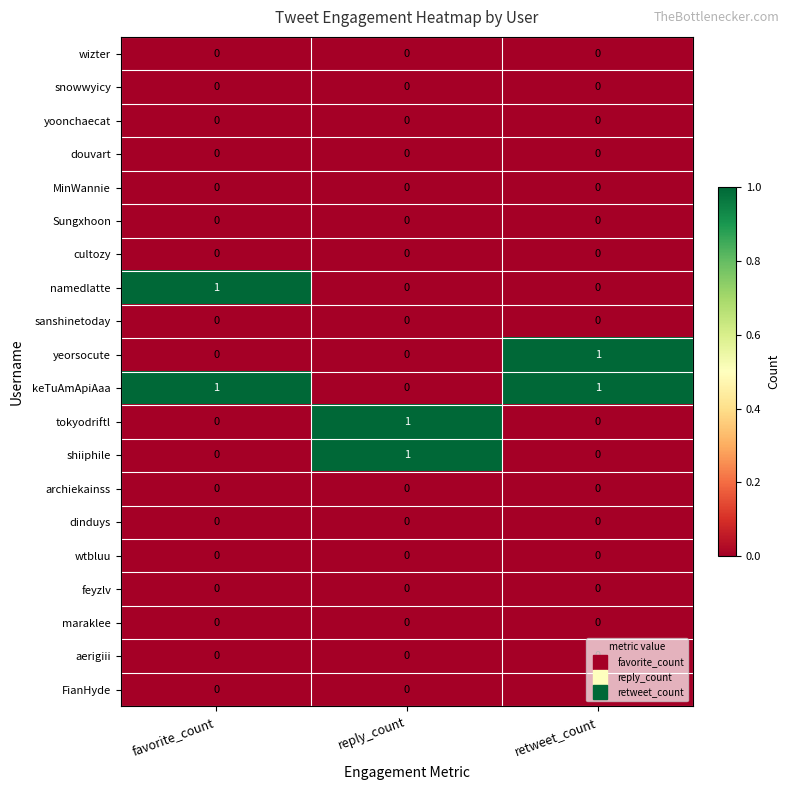

How many yeorsocute values are between 0 and 1?

3